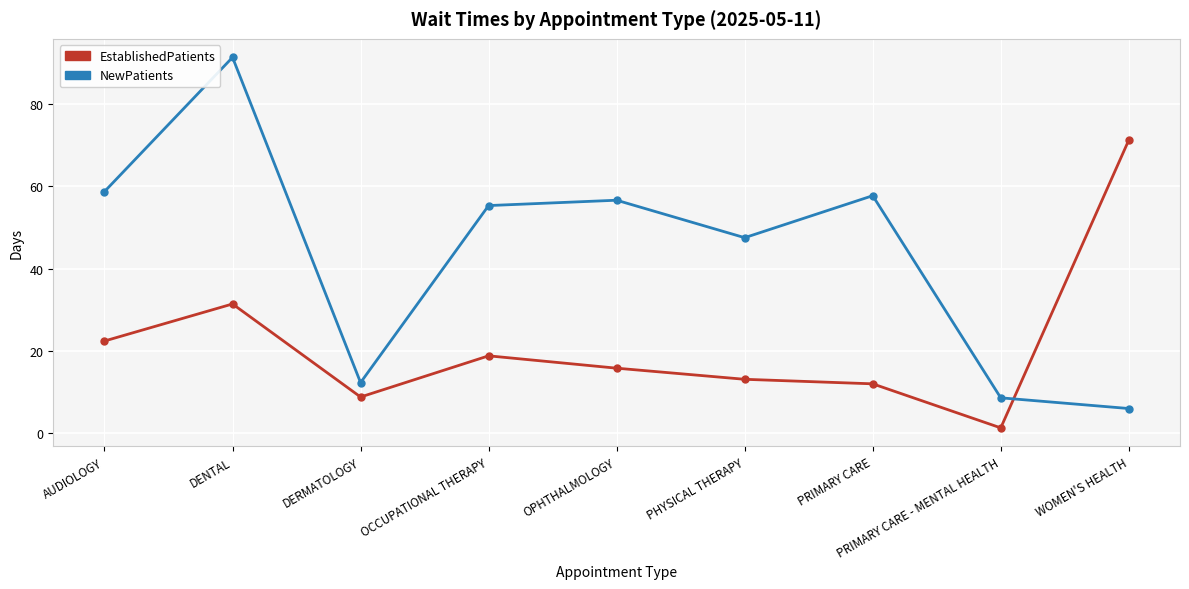

At which label is NewPatients closest to 48?

PHYSICAL THERAPY